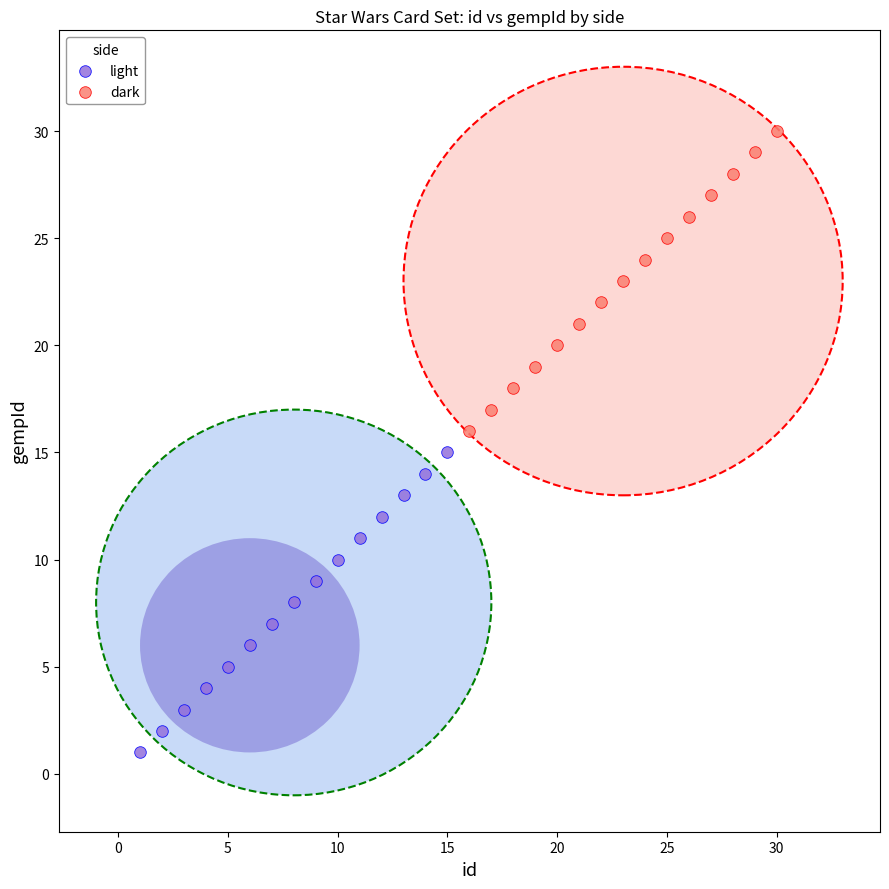

Which series reaches the minimum Y coordinate?

light